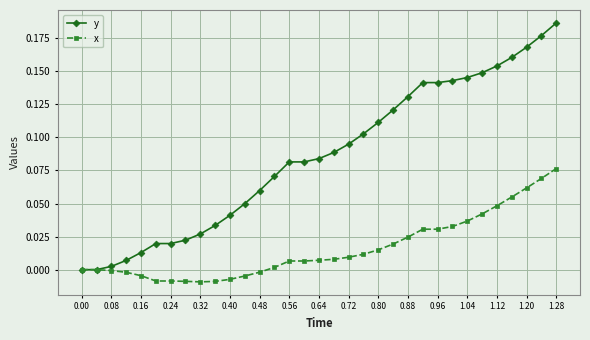

List the series in order of their peak value, highest first.

y, x